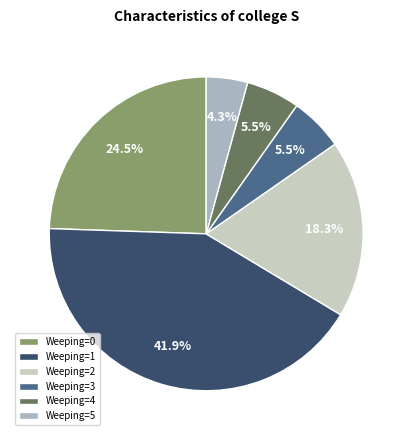

Count the number of slices in the pie.

6